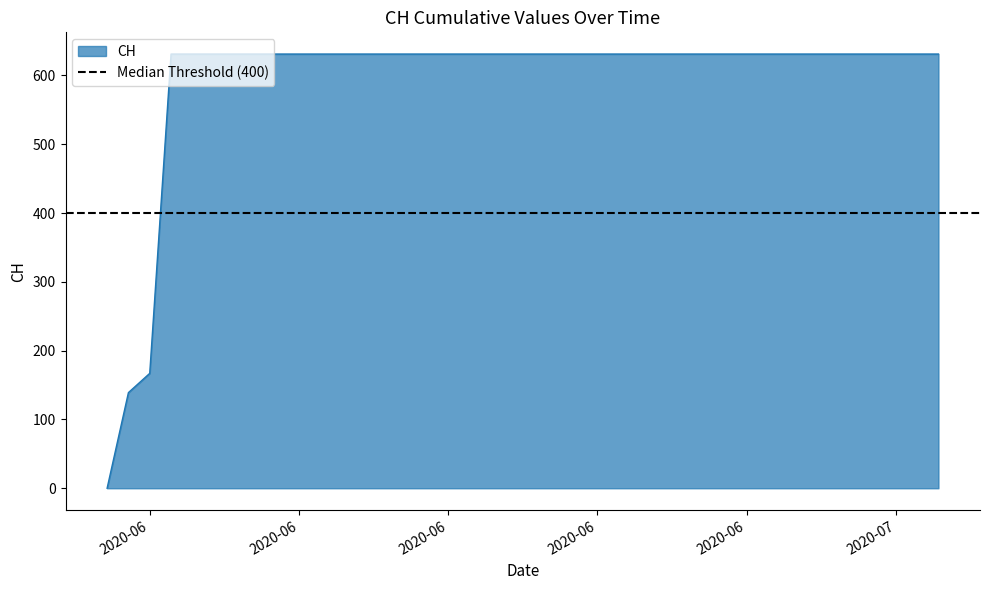

True or false: there are more than 2 points higher than both neighbors.

False